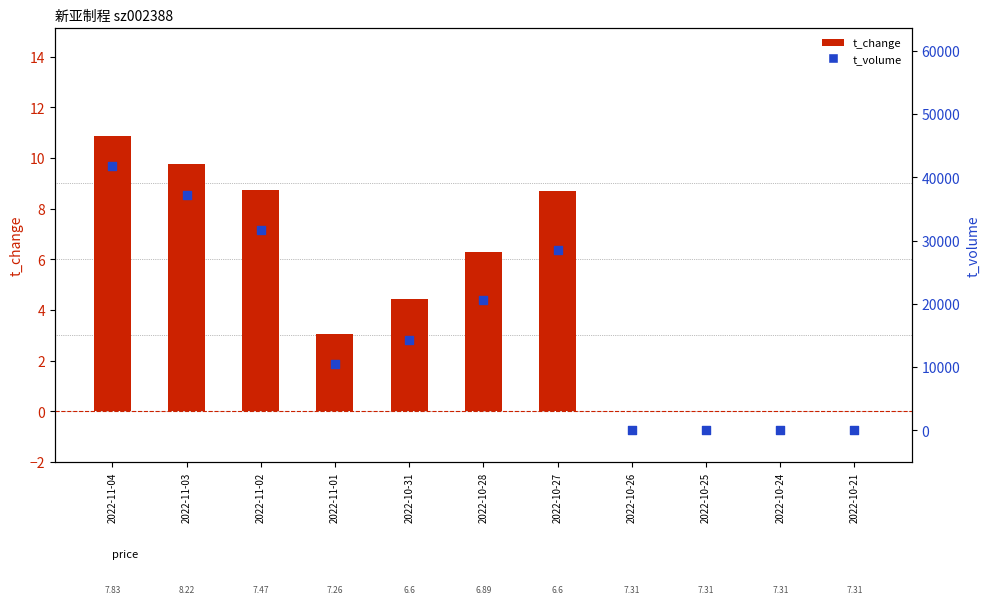

Which series has the largest total across all categories?

t_volume